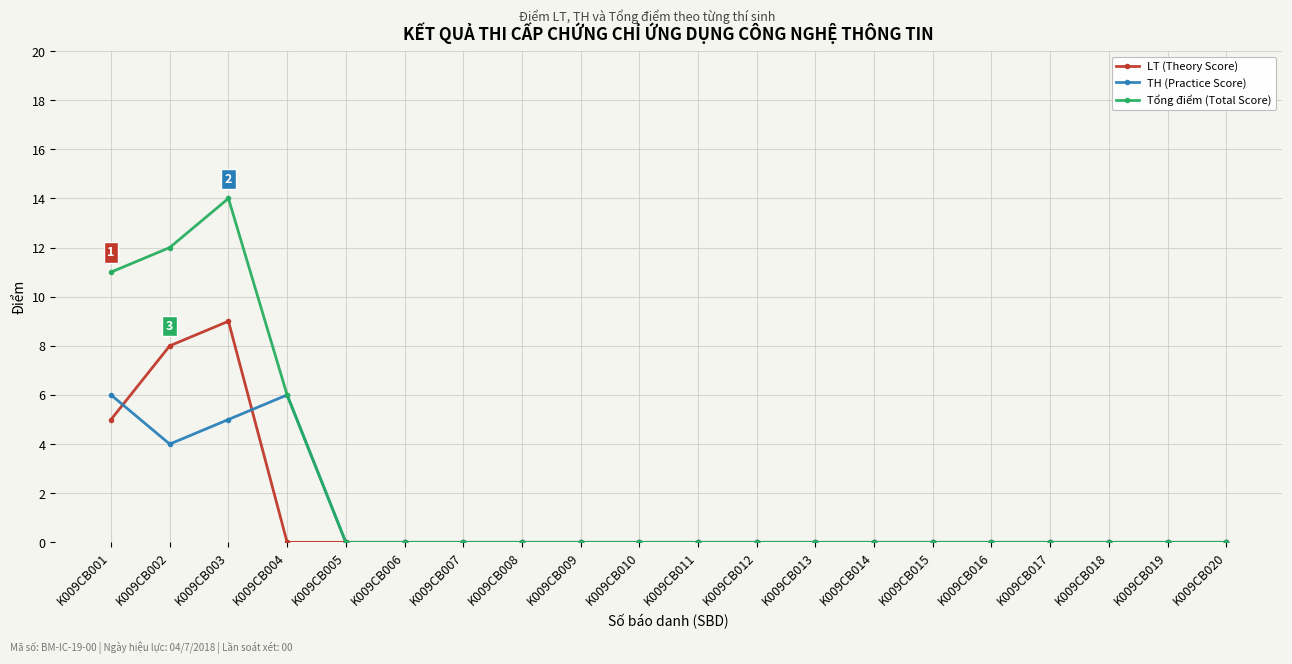

Where is the first local maximum for LT (Theory Score)?

K009CB003